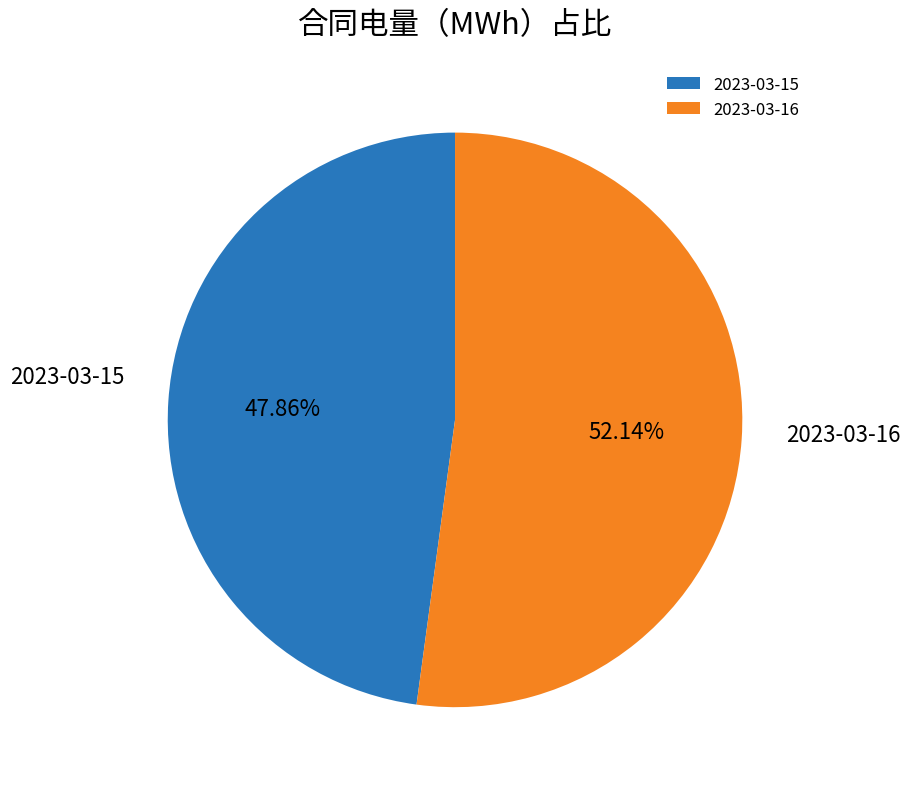

Is the sum of 2023-03-15 and 2023-03-16 greater than half?

Yes